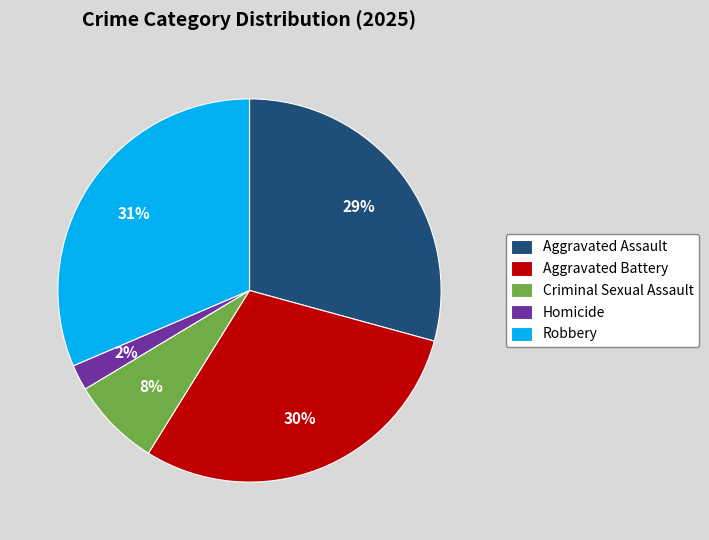

Is it true that Aggravated Battery is 37% of the pie?

False